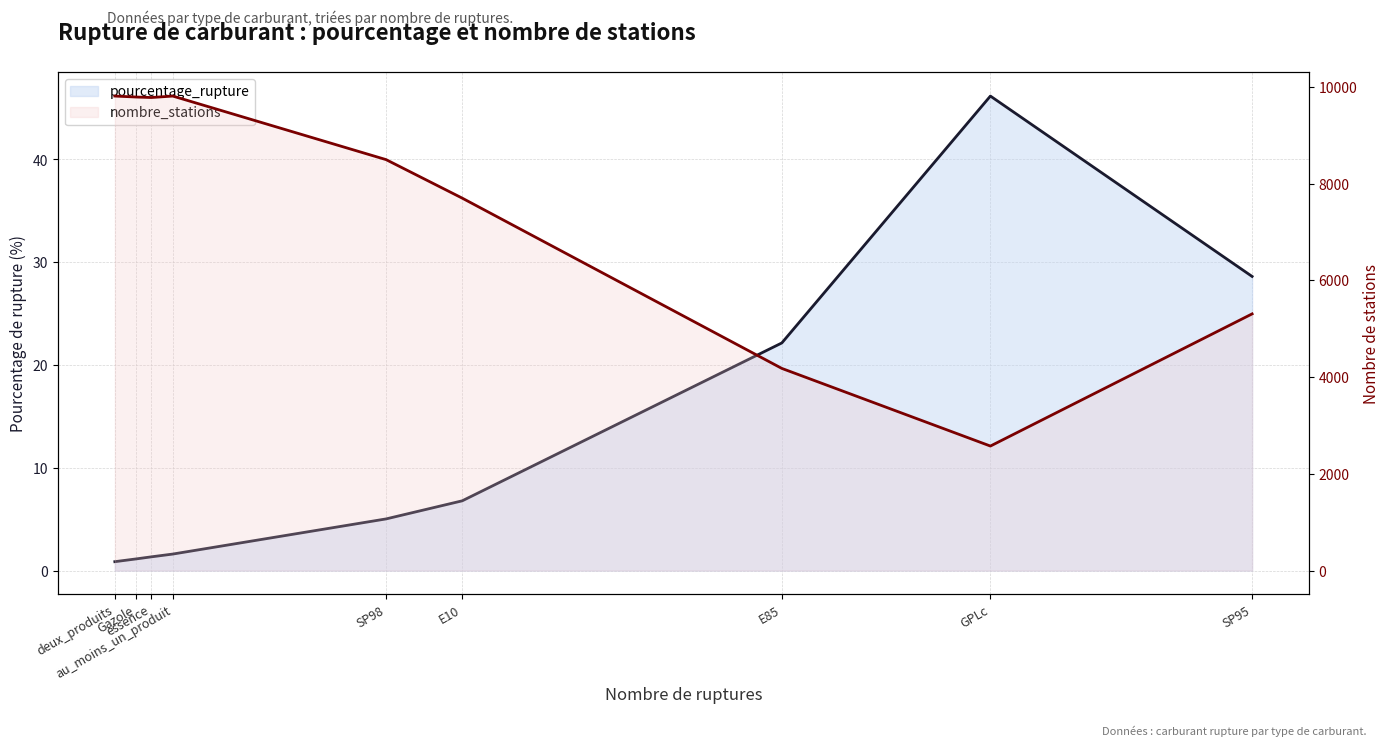

Which series has the widest spread of values?

nombre_stations (line)